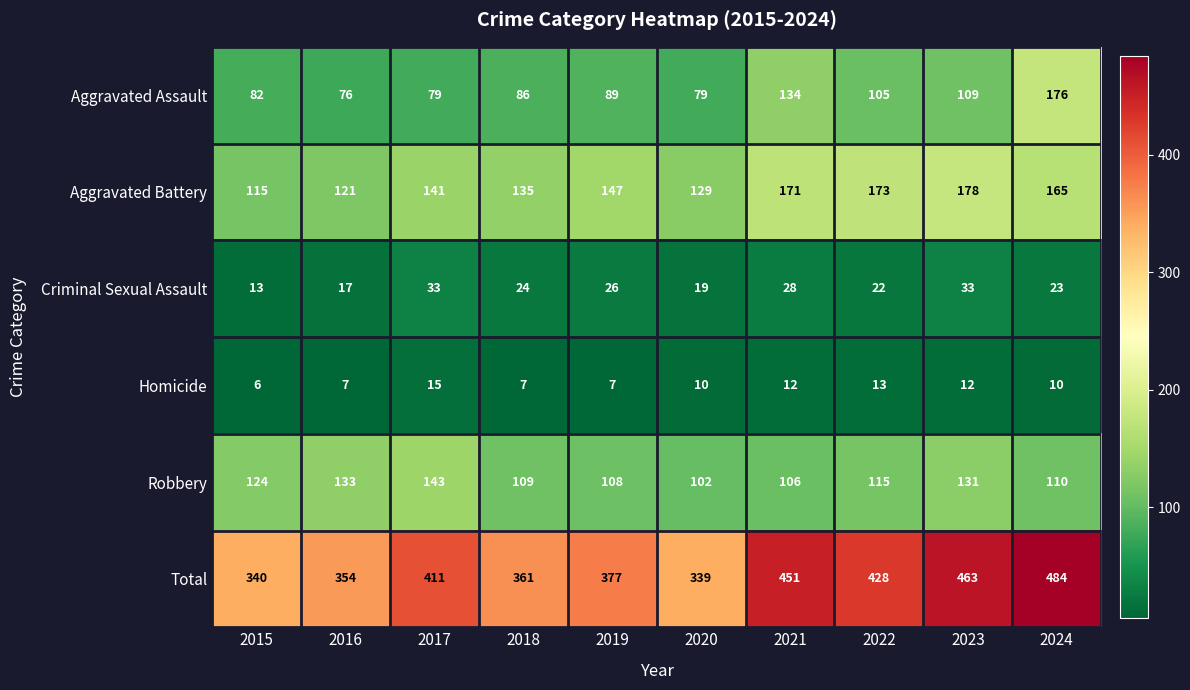

What is the difference between the second highest and second lowest values in the Criminal Sexual Assault series?

16